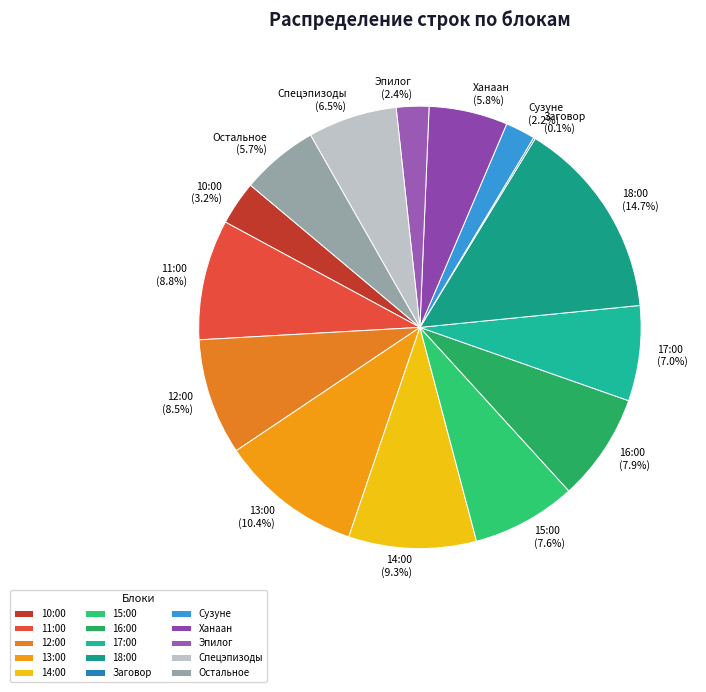

Combined, what portion of the pie is Ханаан and 12:00?

14.3%